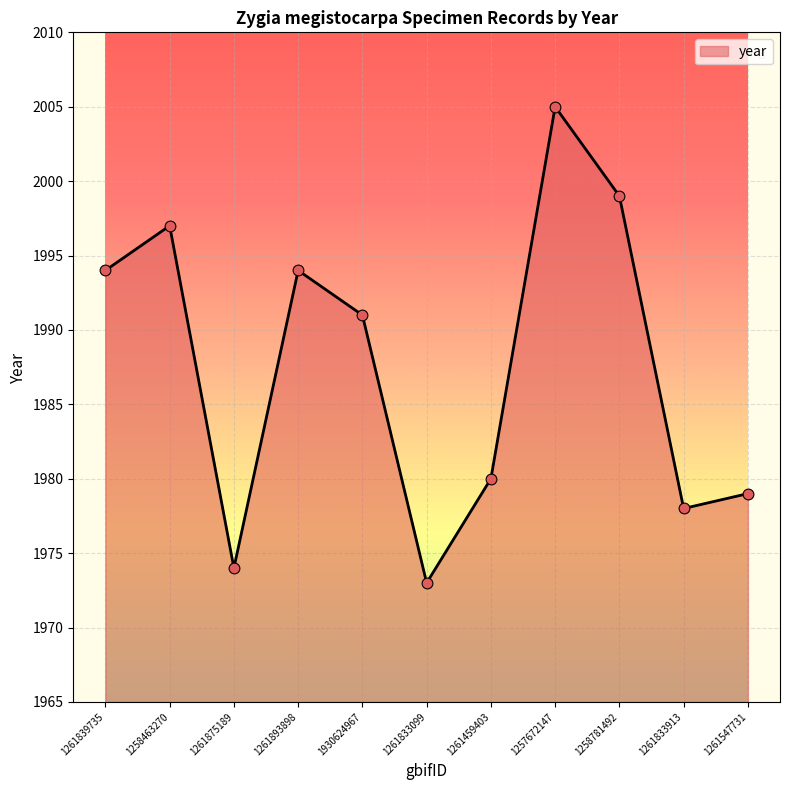

What is the ratio of the value at 1261875189 to the value at 1930624967?

1.0